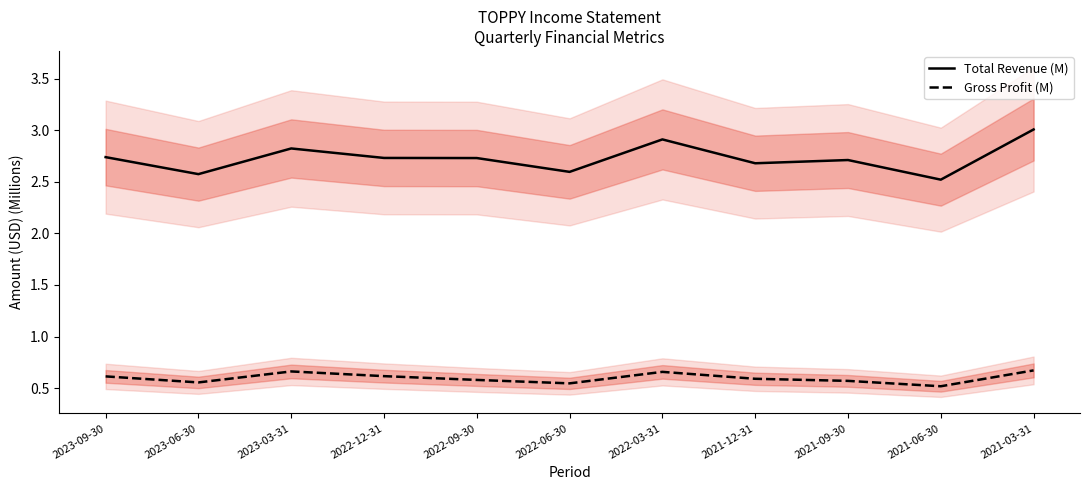

Which category has the highest value across all series?

2021-03-31